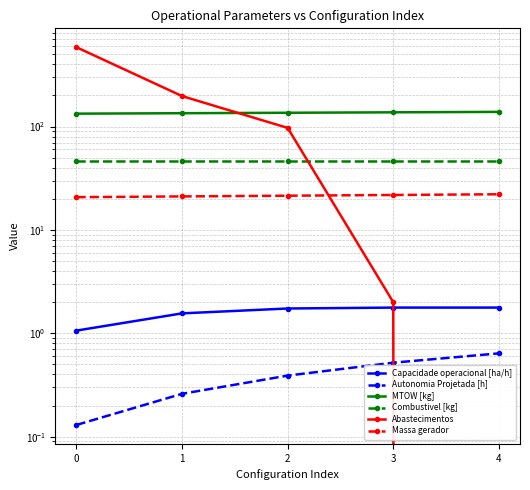

What is the highest value of the Abastecimentos series?

585.0